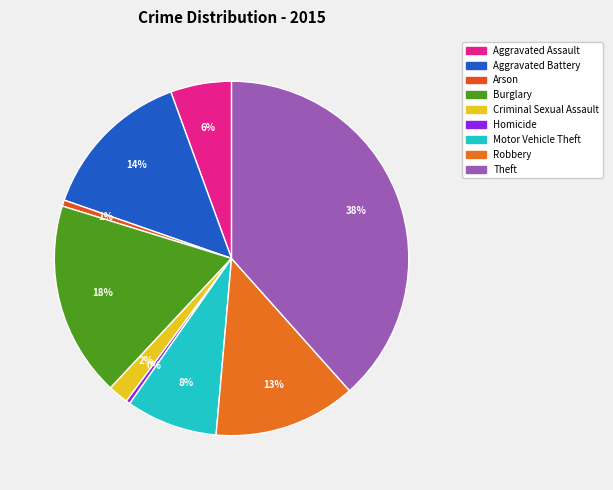

Is Burglary the majority of the pie?

No